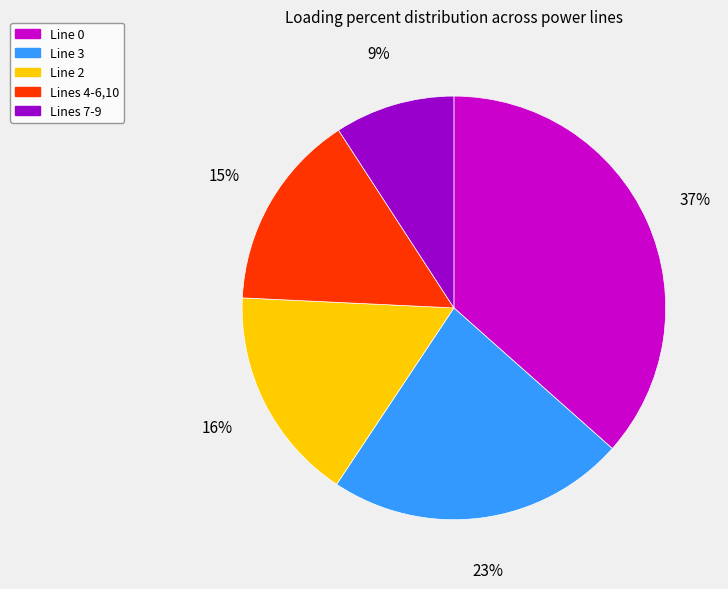

Is the sum of Line 0 and Lines 4-6,10 greater than half?

Yes